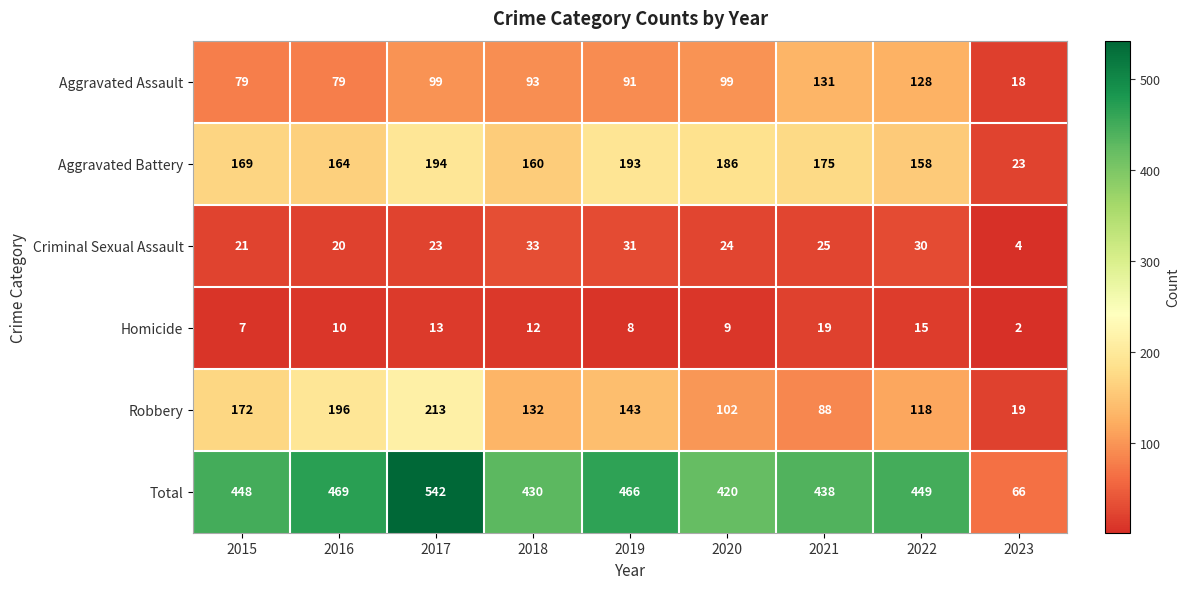

How many data points in Criminal Sexual Assault are less than 24?

4